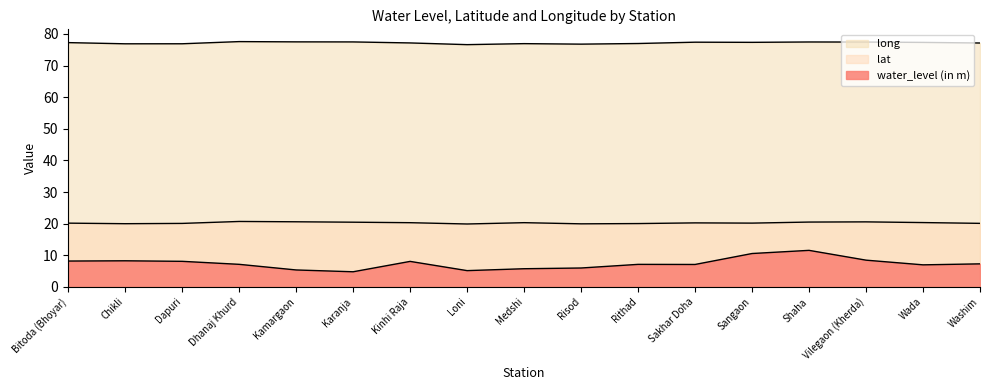

What is the sum of the water_level (in m) values at Karanja and Wada?

11.8